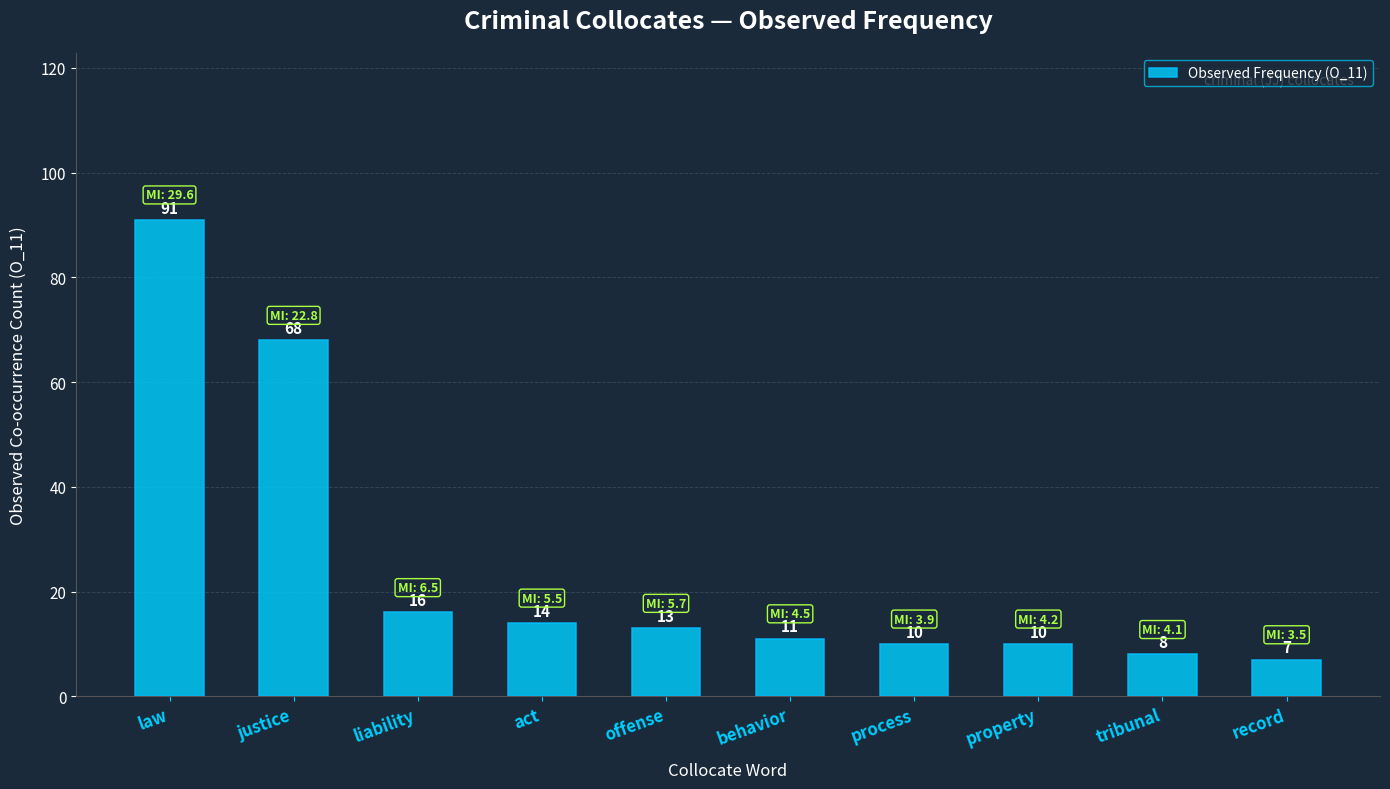

How many bars are there in total?

10